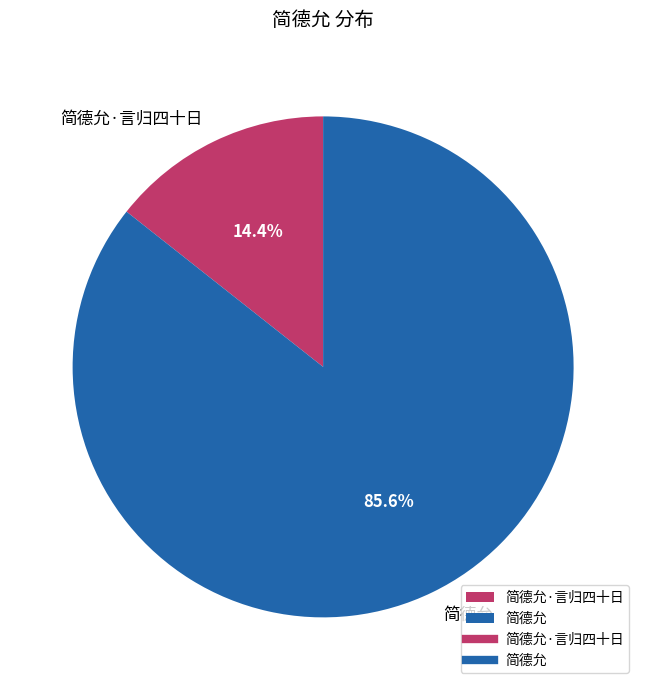

What is the total percentage of 简德允 and 简德允·言归四十日?

100.0%